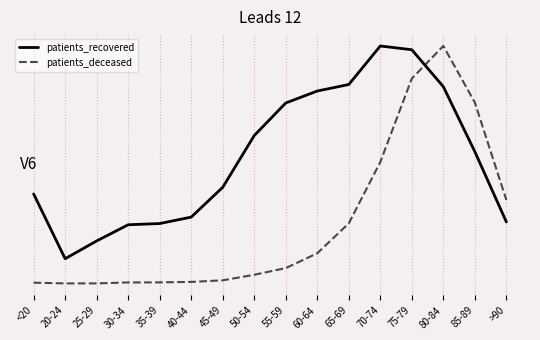

What is the greatest value displayed?

1.0